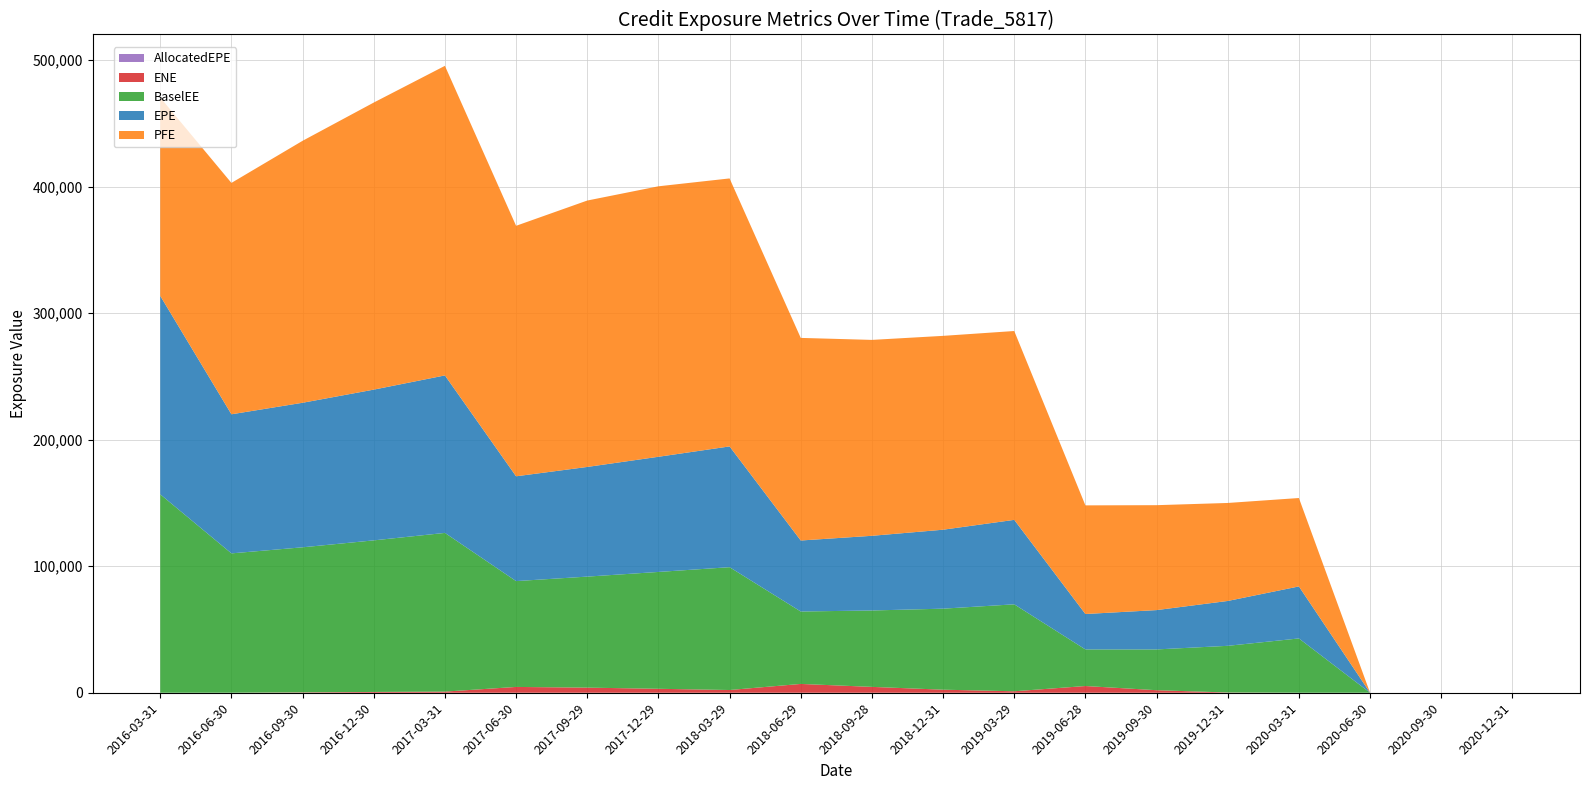

Reading left to right, transcribe all the data shown in this chart.

EPE: 156786.0	109902.0	114203.0	119104.0	124434.0	82806.9	86652.3	90990.2	95422.1	56100.8	59000.3	62380.0	66739.5	27988.8	31073.6	35446.5	41090.7	0.0	0.0	0.0
PFE: 156786.0	182825.0	206990.0	226830.0	244620.0	197924.0	210499.0	213721.0	211755.0	160084.0	154800.0	153172.0	149217.0	85834.8	82905.1	77430.3	69856.6	0.0	0.0	0.0
BaselEE: 156786.0	110100.0	114617.0	119769.0	125392.0	83629.8	87719.0	92327.3	97050.0	57229.4	60368.8	64025.8	68700.1	28913.3	32218.8	36886.2	42912.9	0.0	0.0	0.0
ENE: 0.0	21.6	305.8	633.4	905.5	4594.4	4045.1	3128.0	2163.2	6967.4	4636.1	2414.5	1165.6	5314.9	2010.8	190.3	0.0	0.0	0.0	0.0
AllocatedEPE: 0.0	0.0	0.0	0.0	0.0	0.0	0.0	0.0	0.0	0.0	0.0	0.0	0.0	0.0	0.0	0.0	0.0	0.0	0.0	0.0